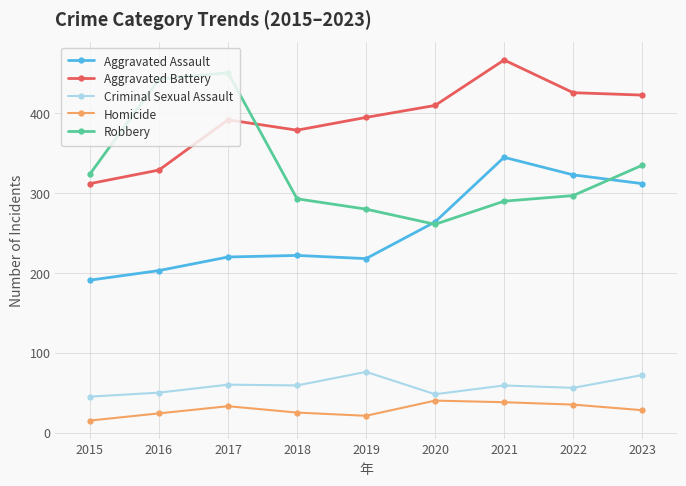

Read the Aggravated Assault value at 2020.

264